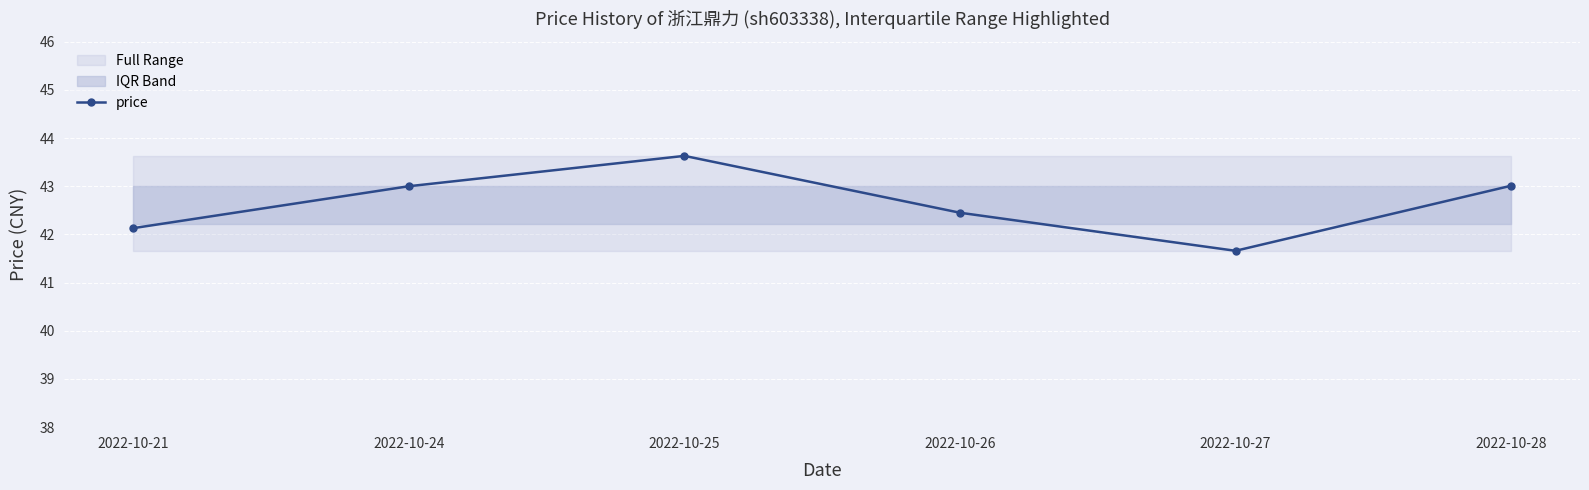

True or false: the data has more than 0 interior local peaks.

True